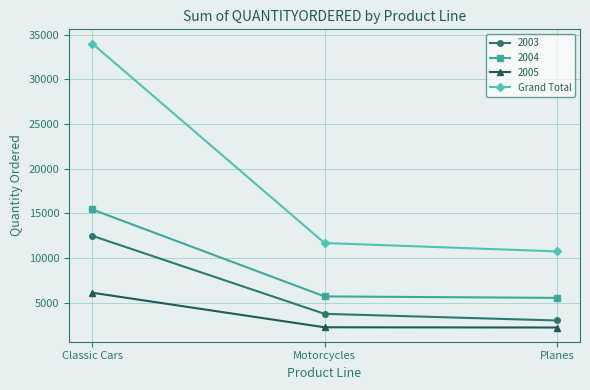

What is the label of the 2nd point from the right?

Motorcycles